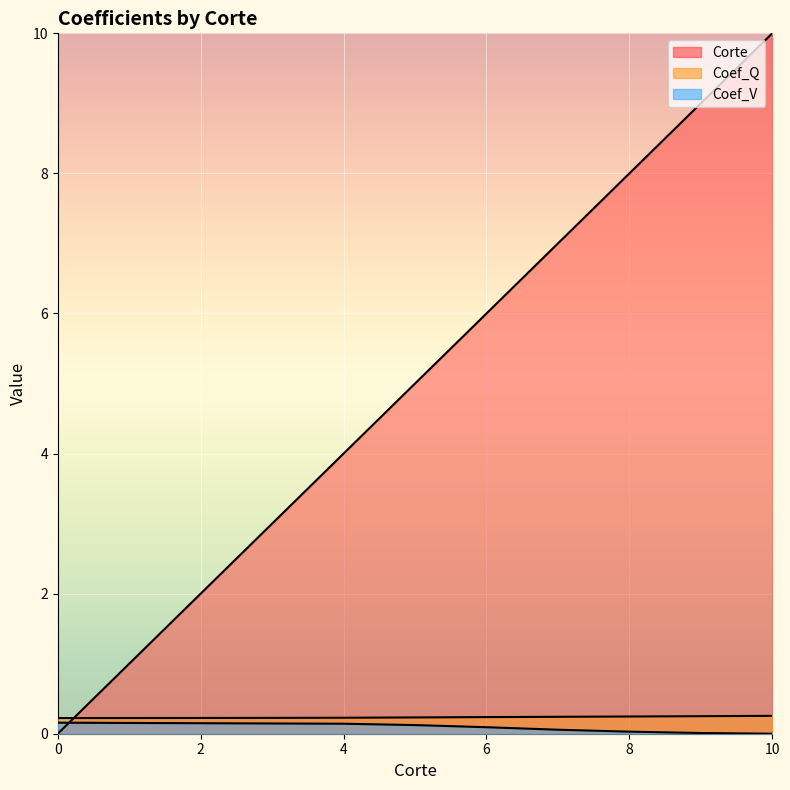

Reading left to right, transcribe all the data shown in this chart.

Corte: 0.0	1.0	2.0	3.0	4.0	5.0	6.0	7.0	8.0	9.0	10.0
Coef_Q: 0.2	0.2	0.2	0.2	0.2	0.2	0.2	0.2	0.2	0.3	0.3
Coef_V: 0.2	0.2	0.1	0.1	0.1	0.1	0.1	0.1	0.0	0.0	0.0